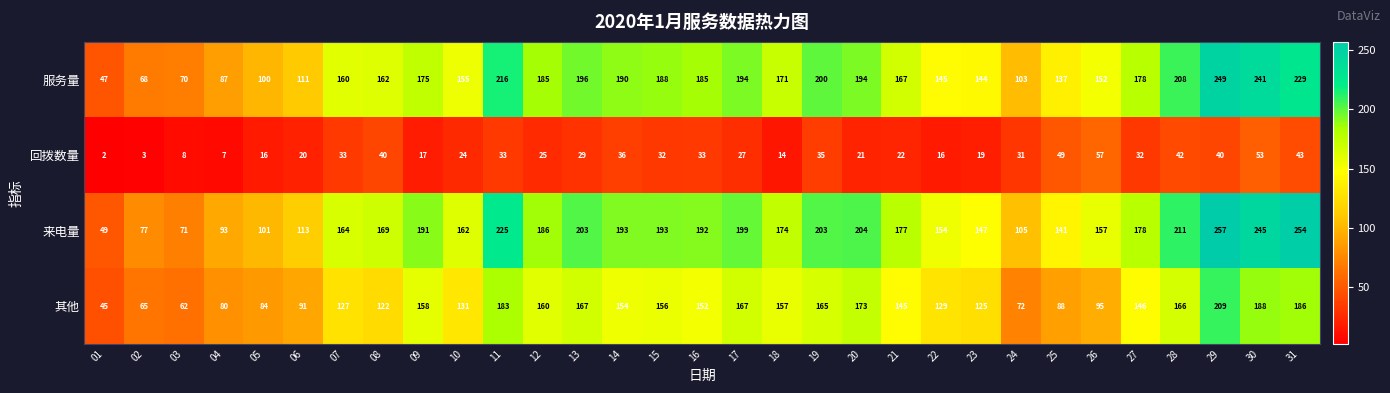

What is the difference between the highest and lowest values at 13?

174